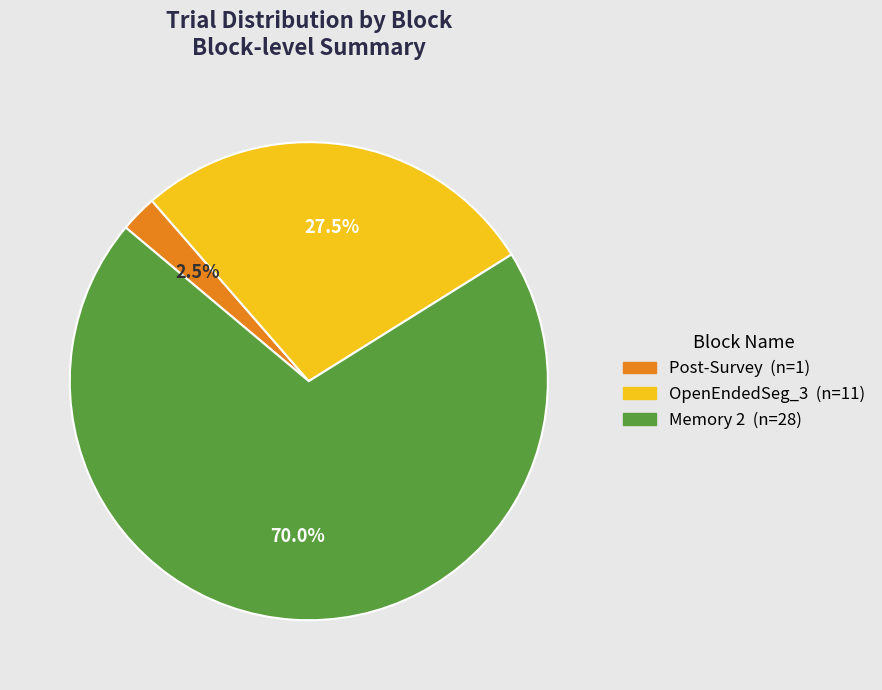

Is there any slice that represents more than half of the pie?

Yes